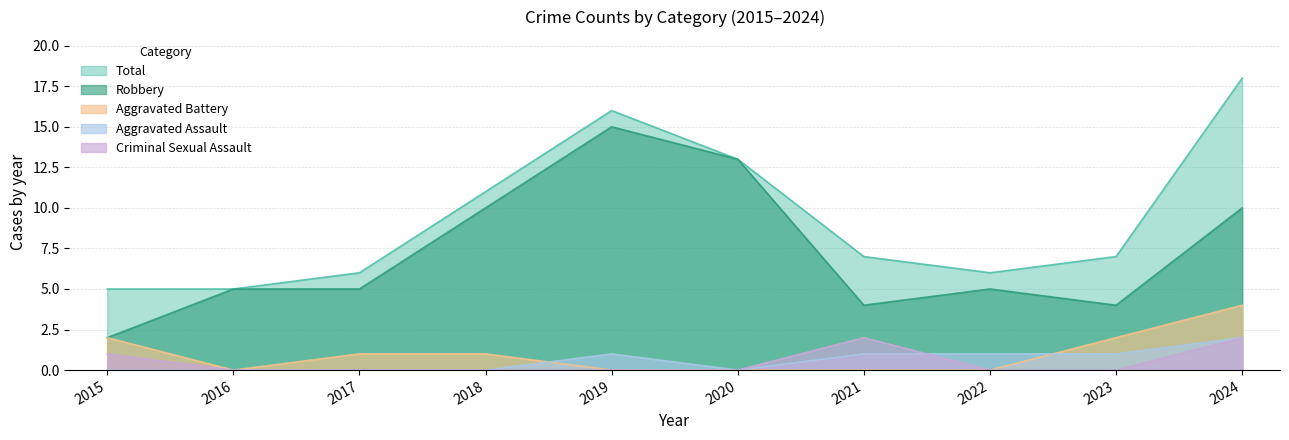

What is the difference between the maximum and minimum values in the Criminal Sexual Assault series?

2